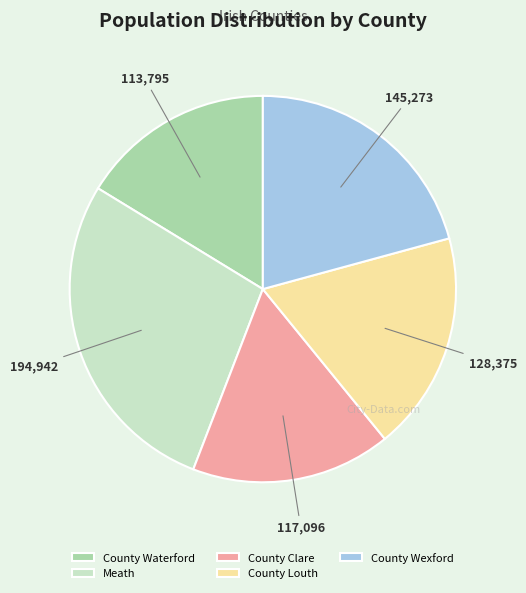

What is the ratio of the value at Meath to the value at County Clare?

1.7